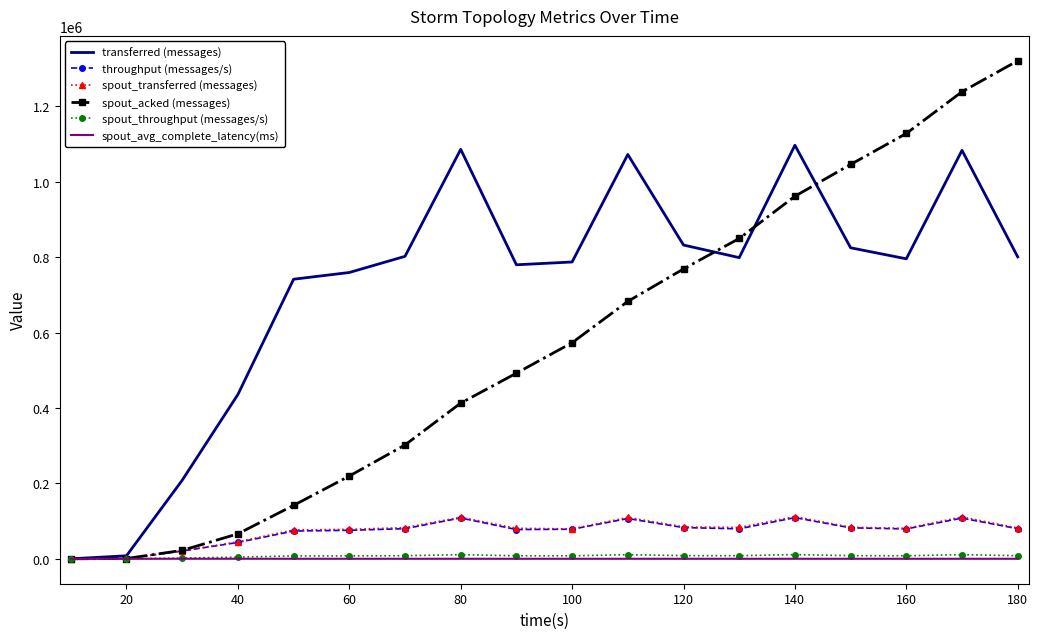

Which series has the largest total across all categories?

transferred (messages)